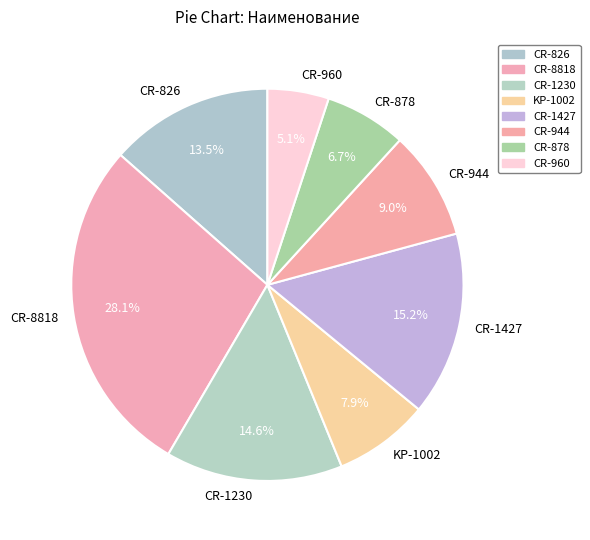

Which slice is the smallest?

CR-960